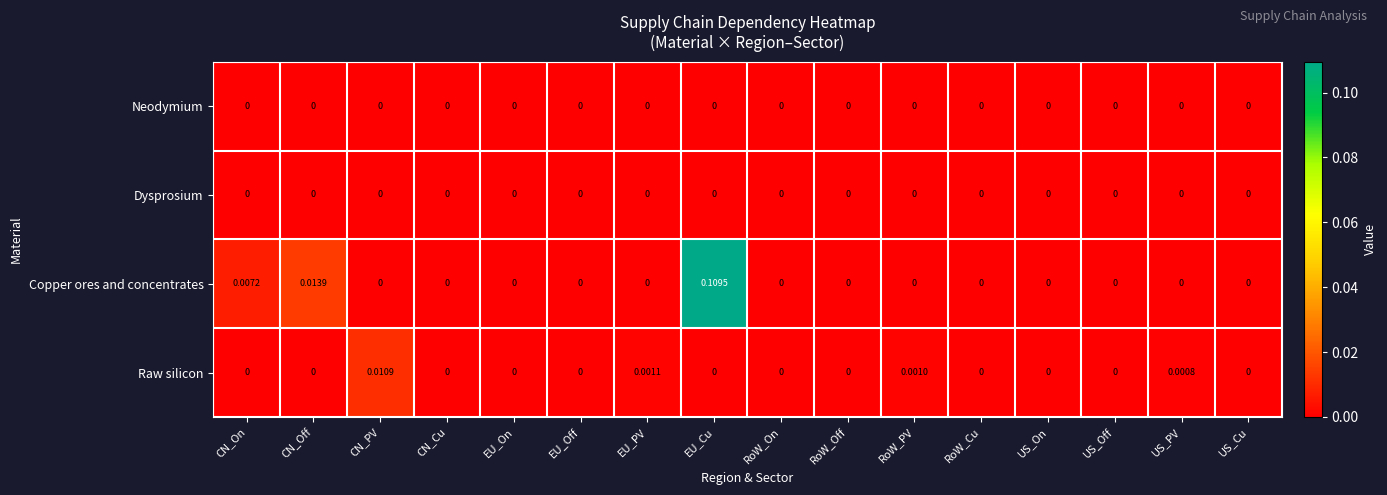

Which series has the largest total across all categories?

Copper ores and concentrates